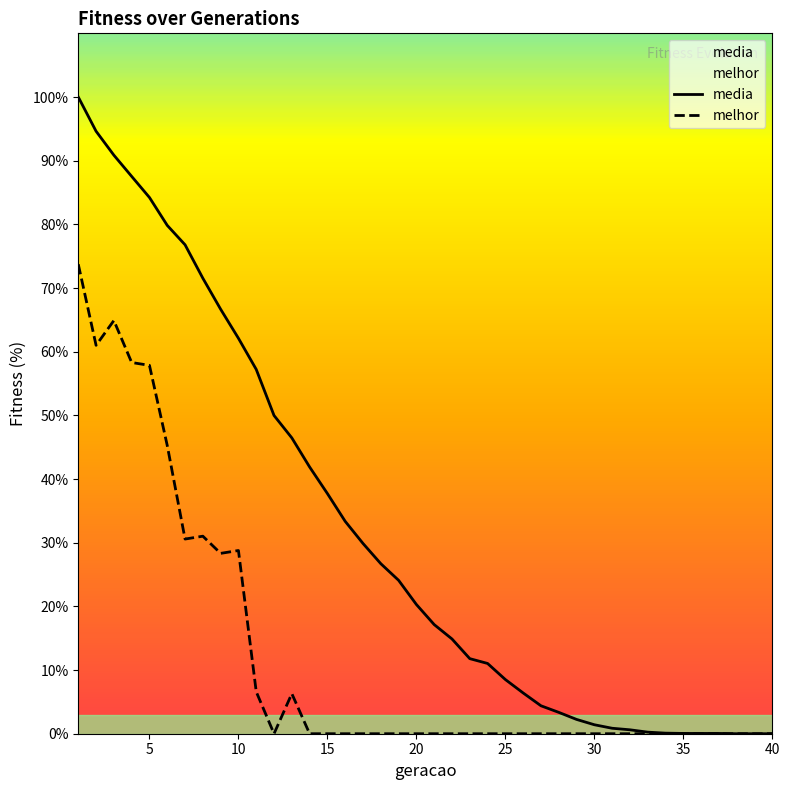

What is the value of the melhor point at the 8th from the left?

31.0